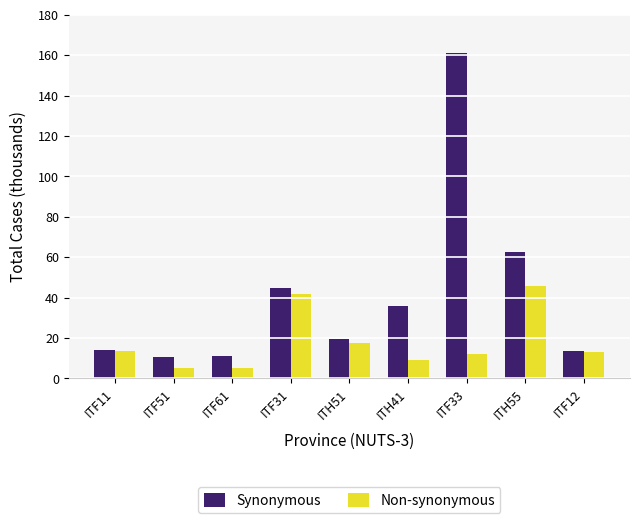

Rank the series at ITF51 from highest to lowest value.

Synonymous, Non-synonymous